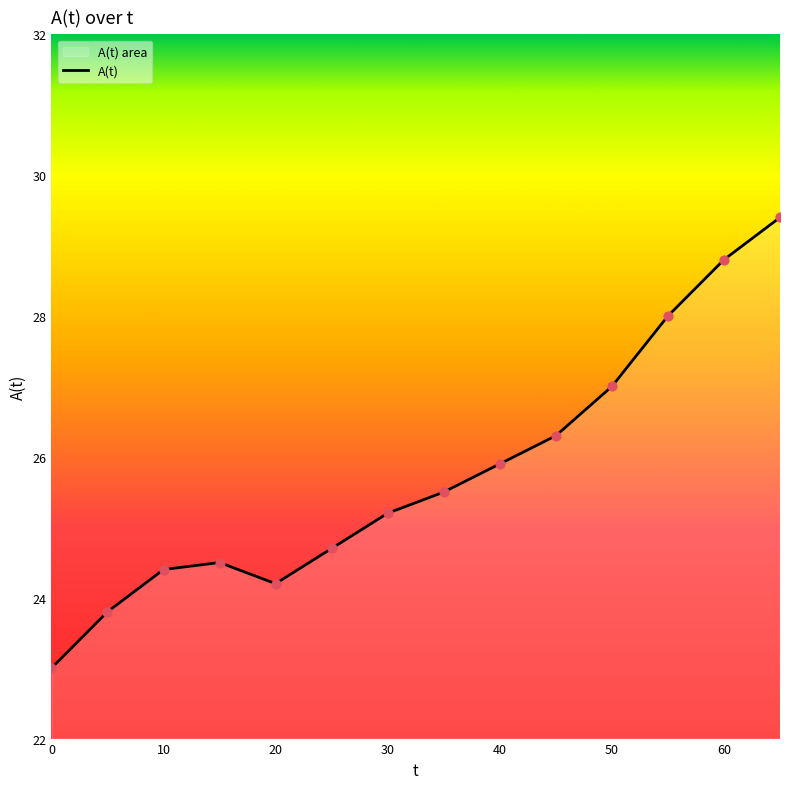

What is the change in value from 10 to 30?

+0.8